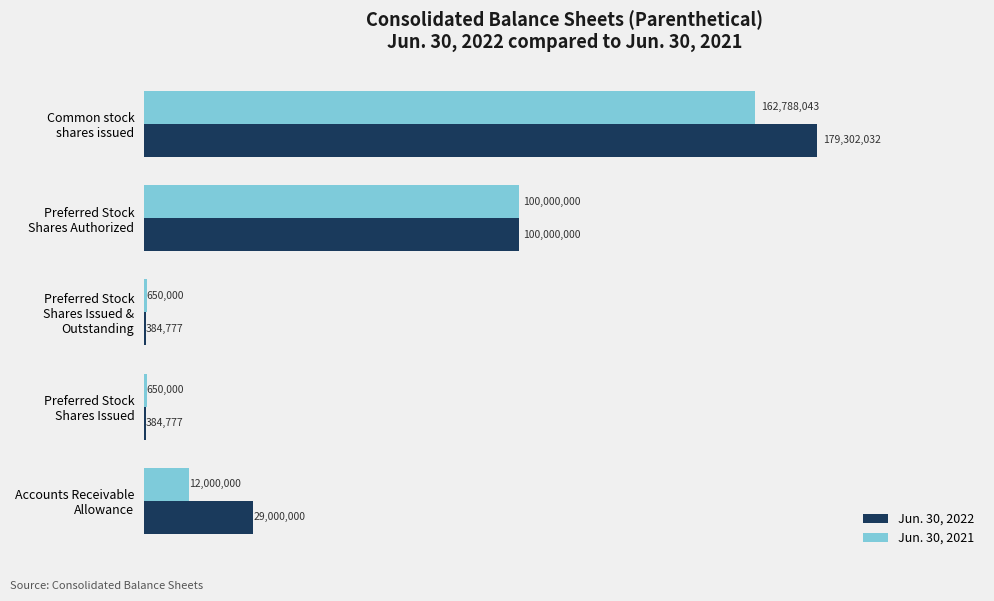

Where is Jun. 30, 2021 nearest to the value 81719021?

Preferred Stock
Shares Authorized